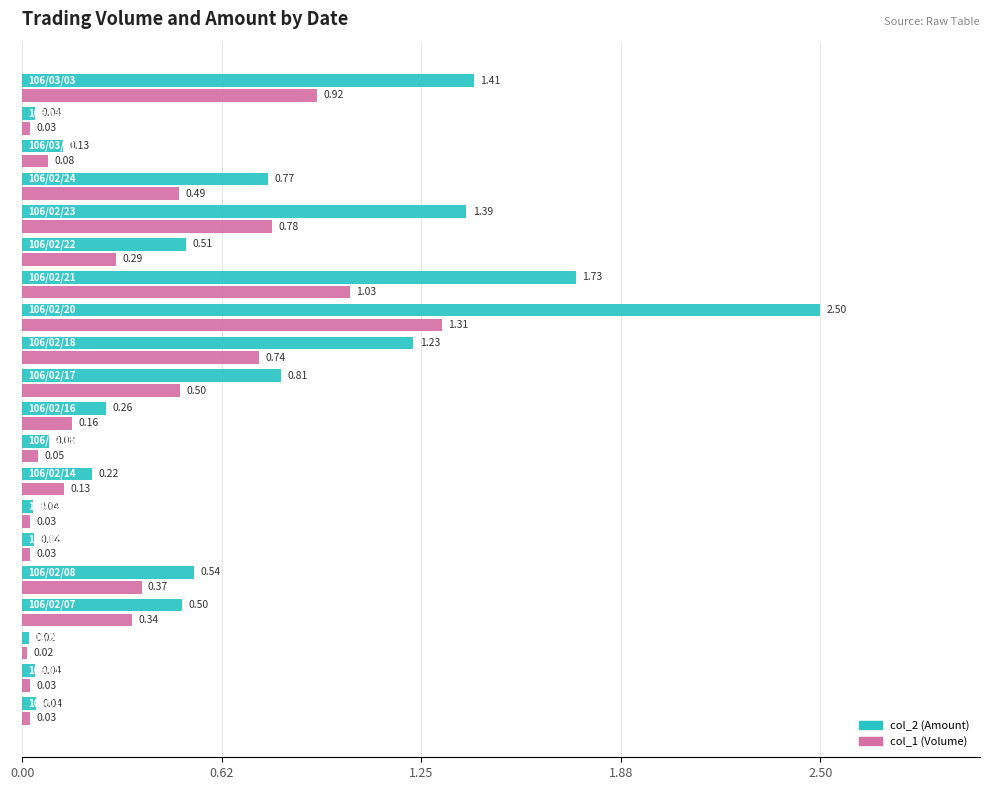

What is the difference between the maximum and second lowest values in the col_2 (Amount) series?

2.5